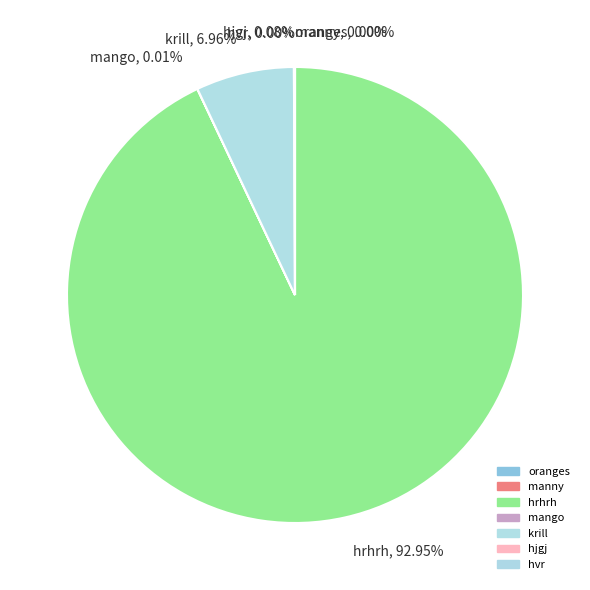

Does hrhrh, 92.95% account for over 50% of the chart?

Yes